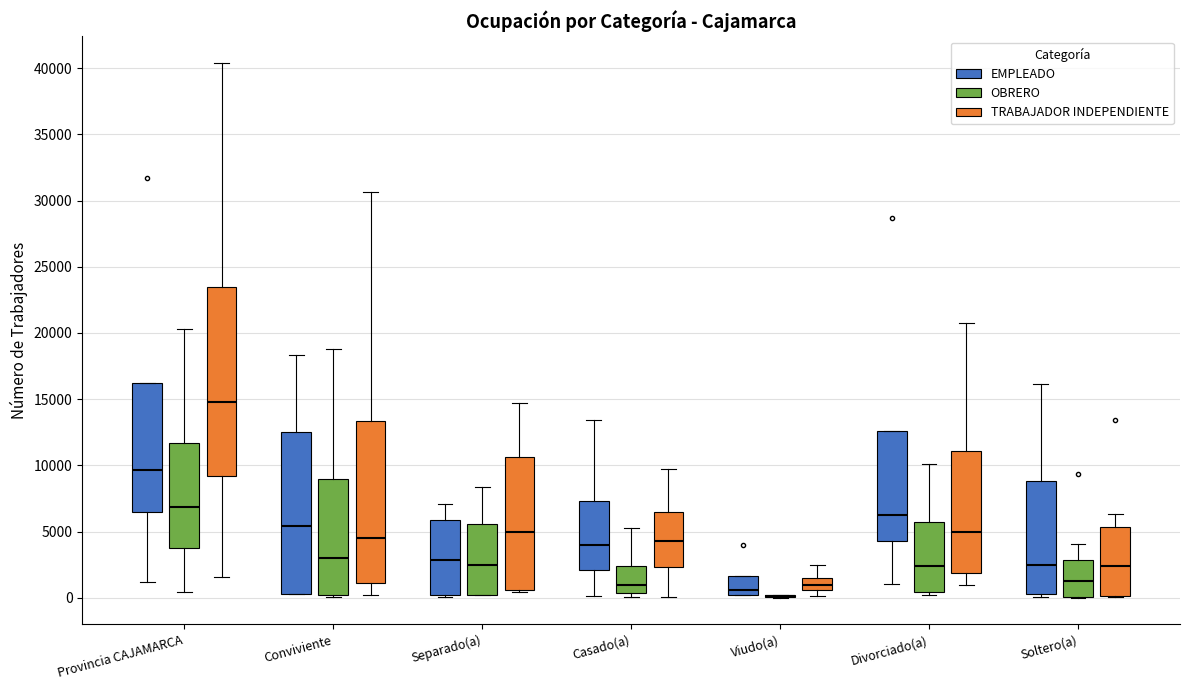

Reading left to right, transcribe this box plot: for each box, give where its median line is, the range the box spans, and where its two whiskers end, as read against the y-axis. The values are not printed on the chart, so give them approximately, as read against the axis.

Provincia CAJAMARCA (EMPLEADO): median 9500, box 6500 to 16000, whiskers 1000 to 16000
Provincia CAJAMARCA (OBRERO): median 7000, box 4000 to 11500, whiskers 500 to 20500
Provincia CAJAMARCA (TRABAJADOR INDEPENDIENTE): median 15000, box 9000 to 23500, whiskers 1500 to 40500
Conviviente (EMPLEADO): median 5500, box 500 to 12500, whiskers 500 to 18500
Conviviente (OBRERO): median 3000, box 0 to 9000, whiskers 0 to 19000
Conviviente (TRABAJADOR INDEPENDIENTE): median 4500, box 1000 to 13500, whiskers 0 to 30500
Separado(a) (EMPLEADO): median 3000, box 0 to 6000, whiskers 0 (just below the box's lower edge) to 7000
Separado(a) (OBRERO): median 2500, box 0 to 5500, whiskers 0 to 8500
Separado(a) (TRABAJADOR INDEPENDIENTE): median 5000, box 500 to 10500, whiskers 500 (just below the box's lower edge) to 14500
Casado(a) (EMPLEADO): median 4000, box 2000 to 7500, whiskers 0 to 13500
Casado(a) (OBRERO): median 1000, box 500 to 2500, whiskers 0 to 5000
Casado(a) (TRABAJADOR INDEPENDIENTE): median 4500, box 2500 to 6500, whiskers 0 to 9500
Viudo(a) (EMPLEADO): median 500, box 0 to 1500, whiskers 0 to 1500
Viudo(a) (OBRERO): box collapsed to a line at 0, whiskers 0 to 500
Viudo(a) (TRABAJADOR INDEPENDIENTE): median 1000, box 500 to 1500, whiskers 0 to 2500
Divorciado(a) (EMPLEADO): median 6500, box 4500 to 12500, whiskers 1000 to 12500
Divorciado(a) (OBRERO): median 2500, box 500 to 6000, whiskers 0 to 10000
Divorciado(a) (TRABAJADOR INDEPENDIENTE): median 5000, box 2000 to 11000, whiskers 1000 to 21000
Soltero(a) (EMPLEADO): median 2500, box 500 to 9000, whiskers 0 to 16000
Soltero(a) (OBRERO): median 1500, box 0 to 3000, whiskers 0 to 4000
Soltero(a) (TRABAJADOR INDEPENDIENTE): median 2500, box 0 to 5500, whiskers 0 to 6500